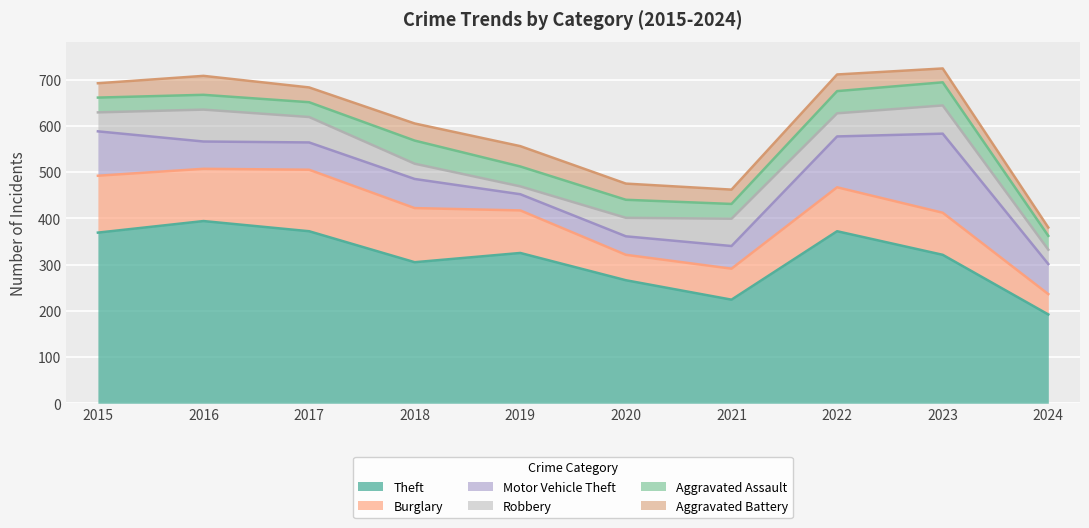

Which series has the widest spread of values?

Theft